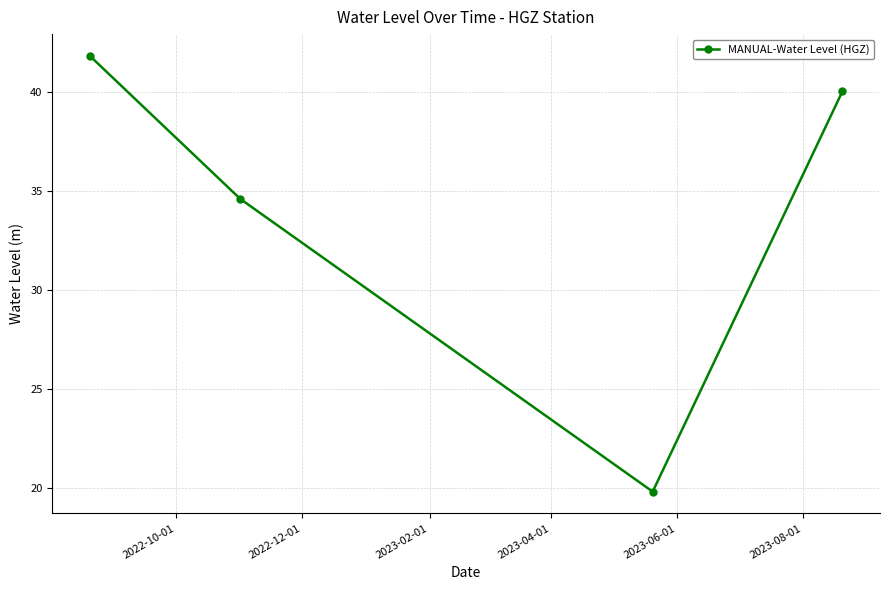

How many points are lower than both their immediate neighbors (excluding endpoints)?

1